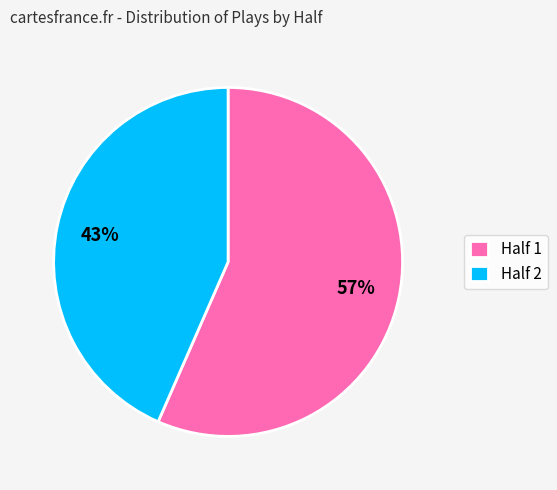

Approximately how many times larger is the value at Half 1 compared to Half 2?

1.3